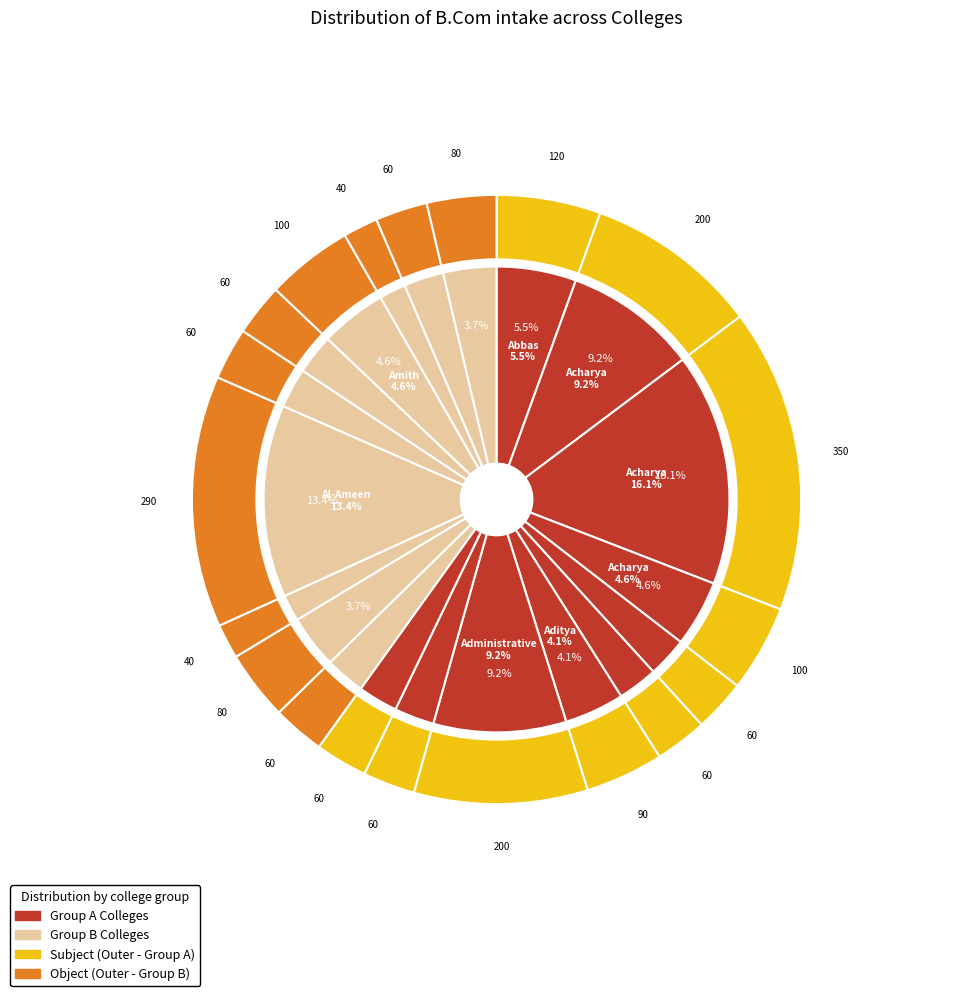

To the nearest percent, what is the combined percentage of Abbas Khan Degree College for Women and Anupama College?

8%